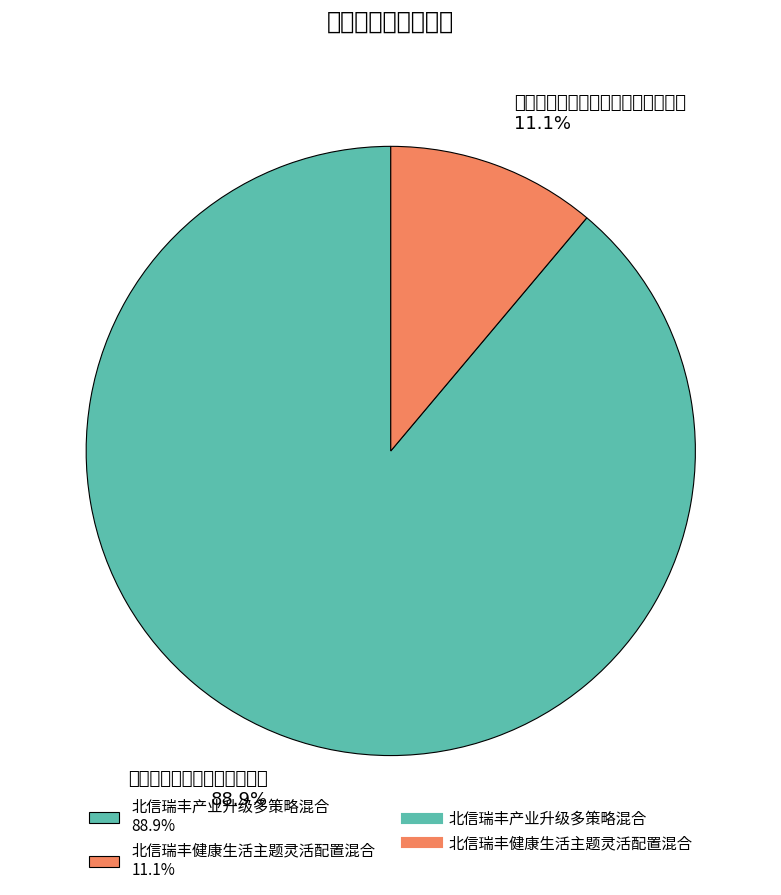

Is it true that 北信瑞丰产业升级多策略混合 is 99% of the pie?

False